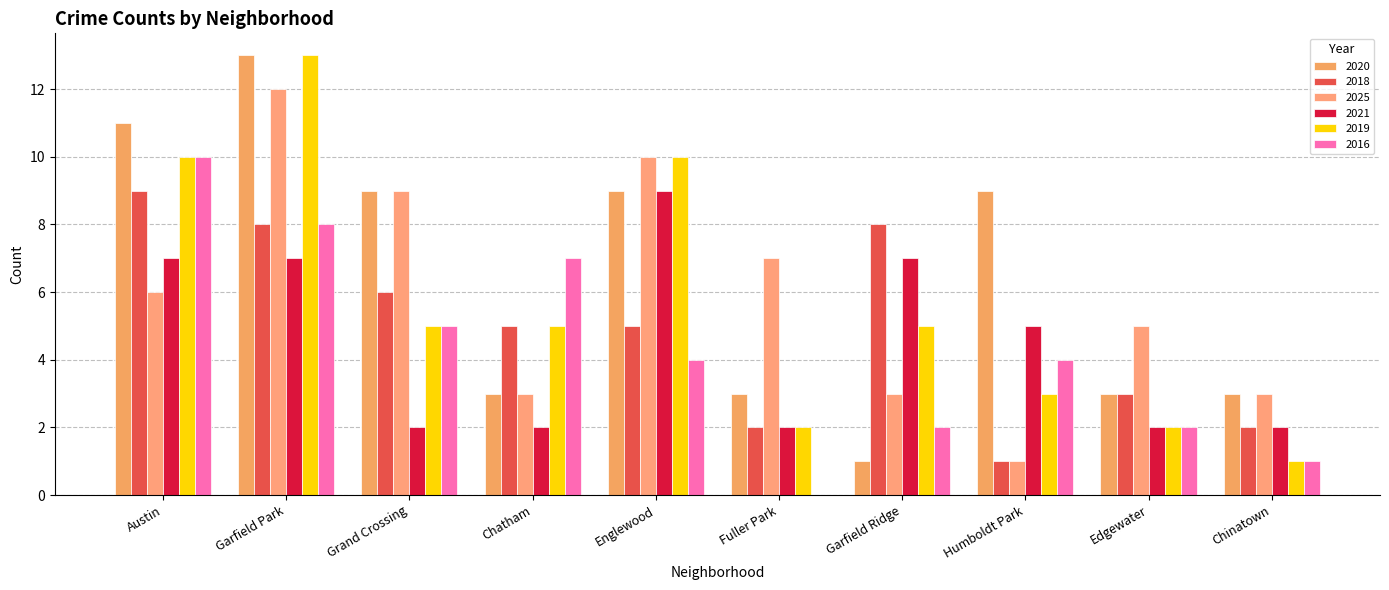

What is the lowest value of the 2018 series?

1